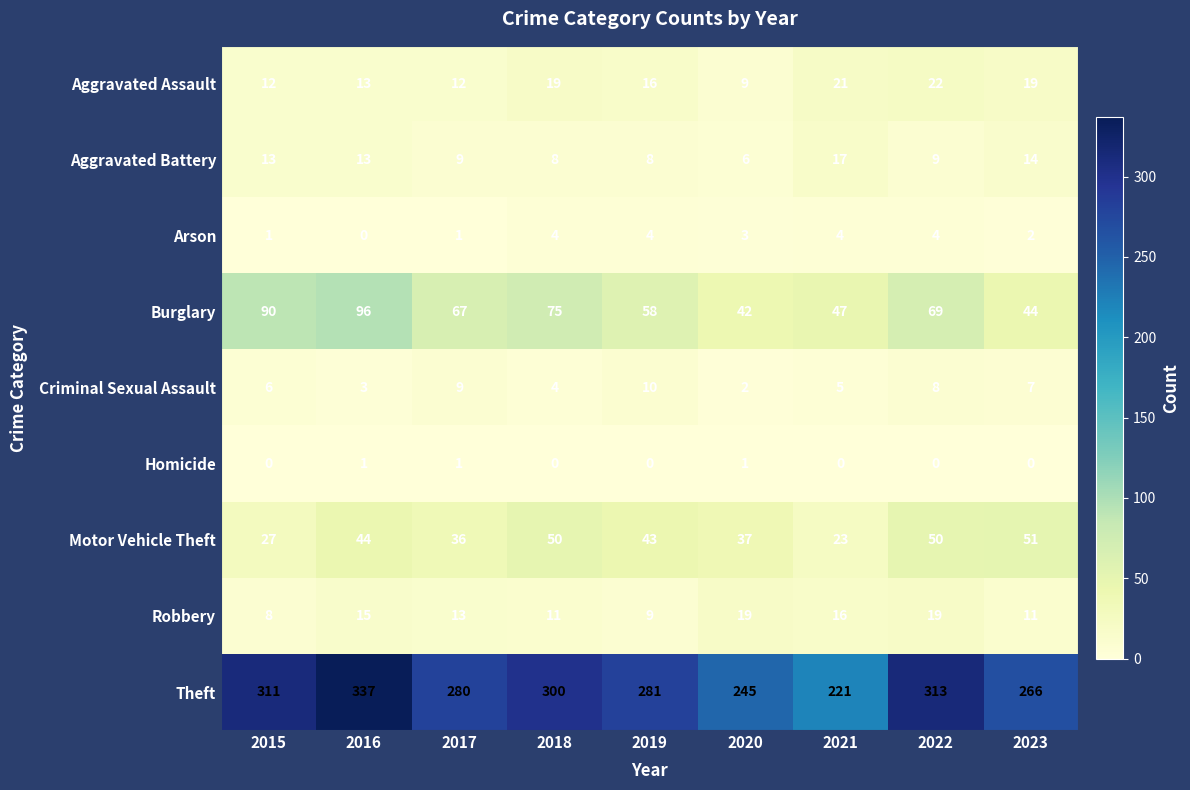

At which label does Criminal Sexual Assault reach its peak?

2019